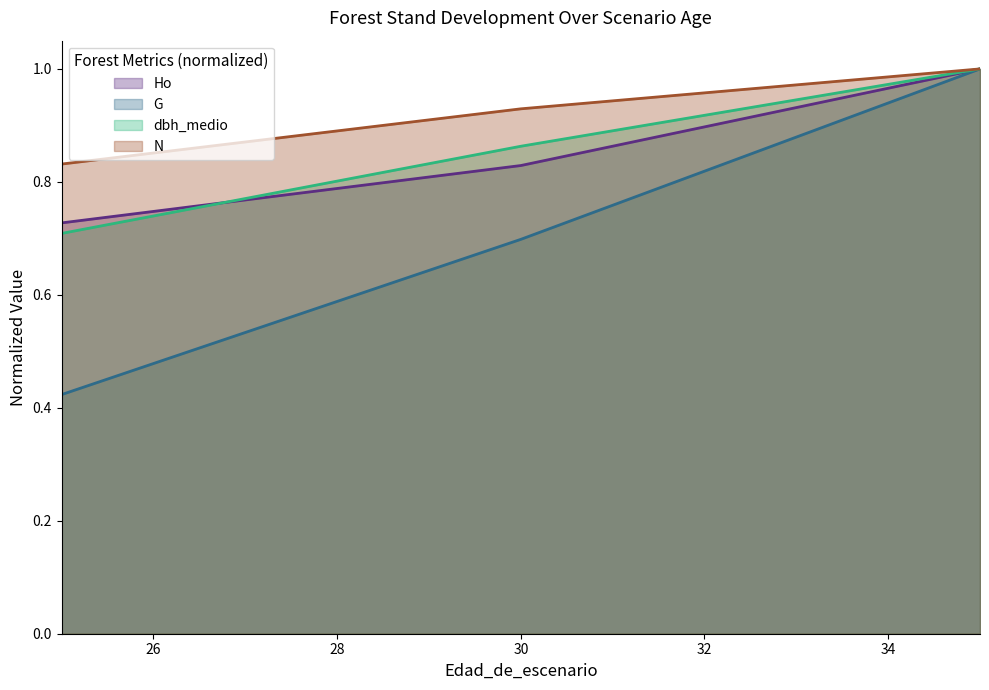

What is the sum of all Ho_line values?

2.6